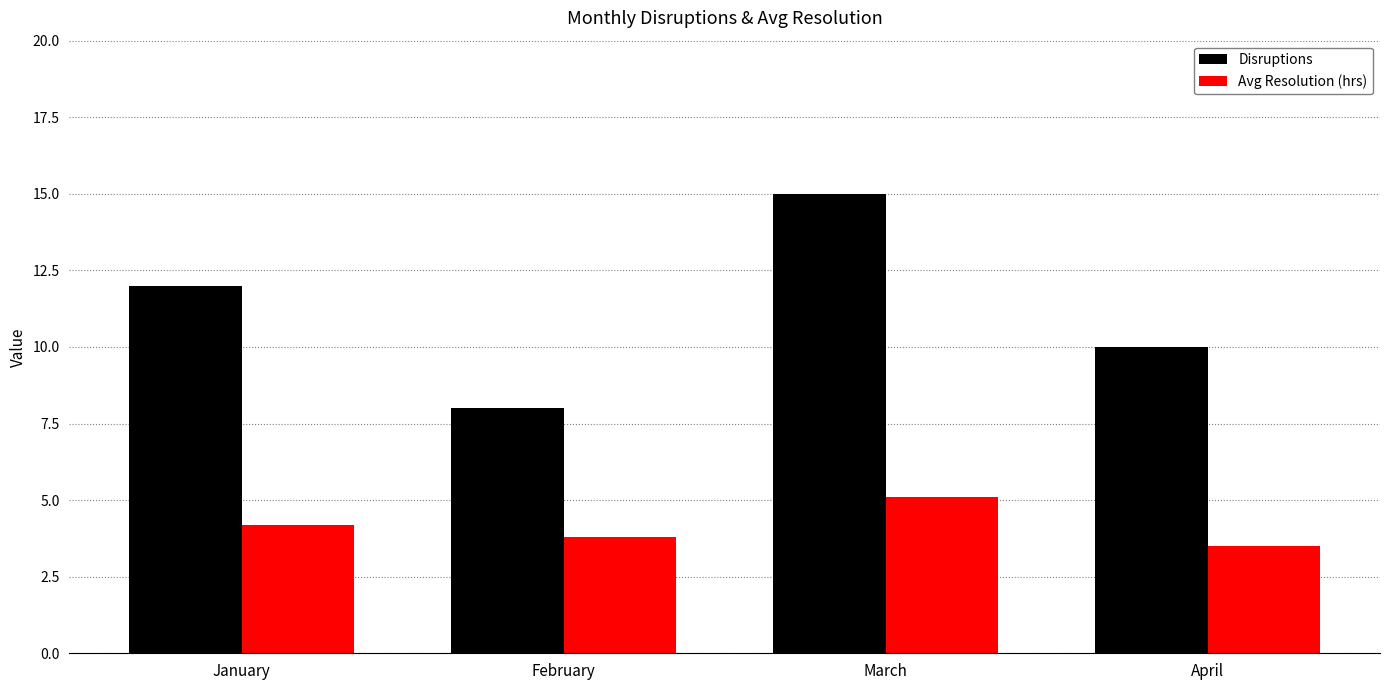

Which series has the widest spread of values?

Disruptions